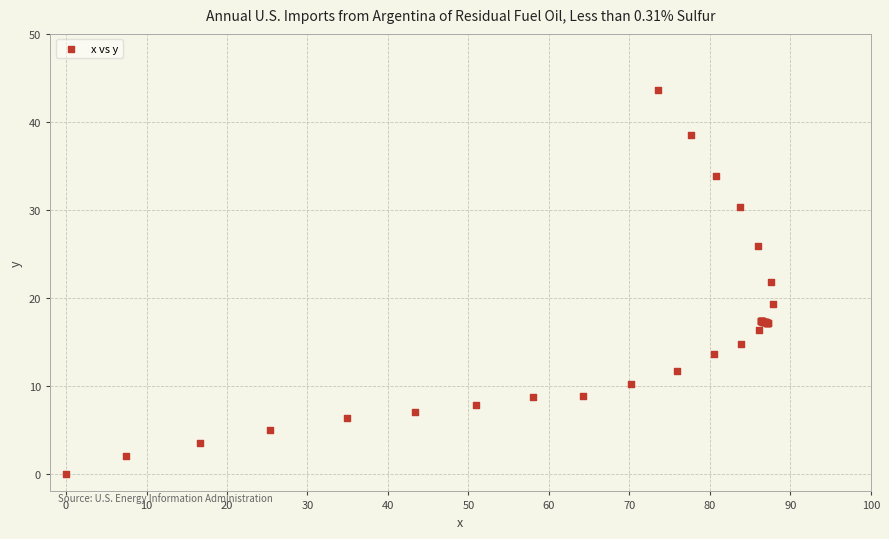

What Y value in the scatter plot is closest to 21?

21.8